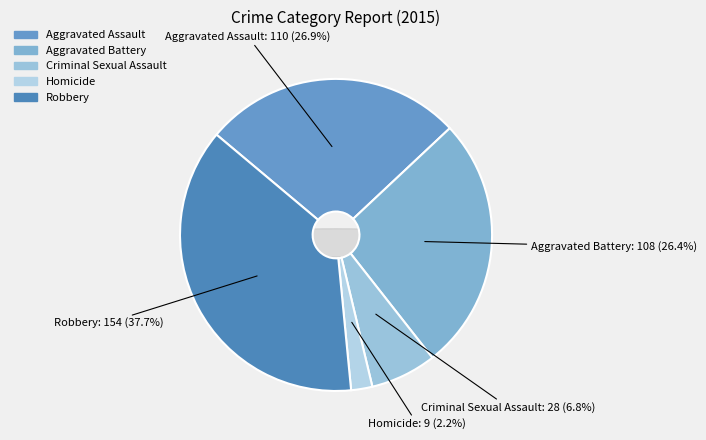

The Homicide slice represents 1% of the pie. True or false?

False